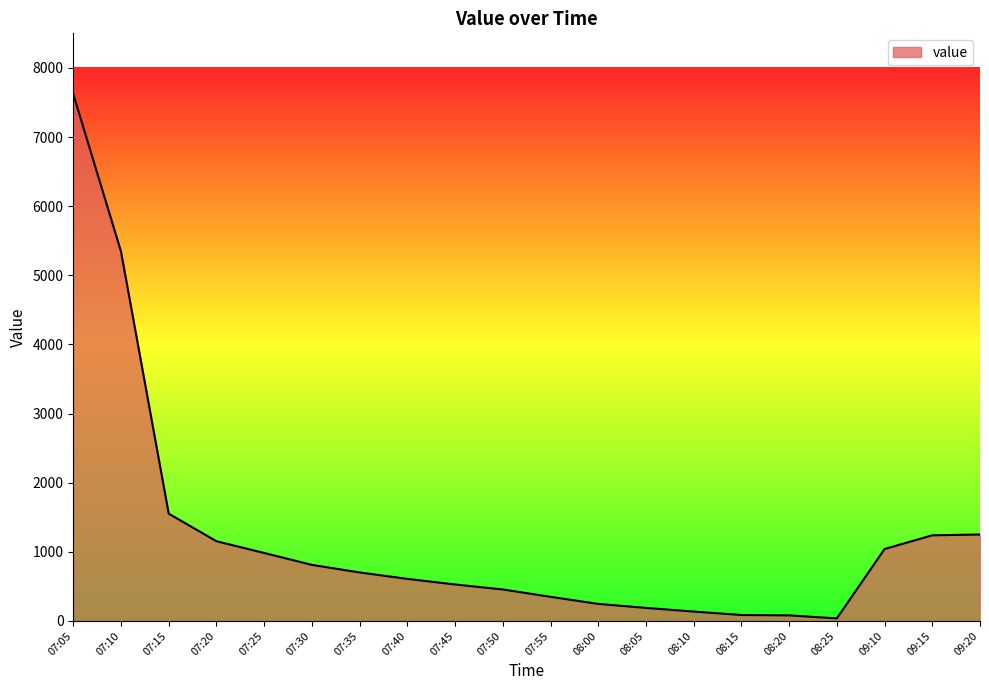

Which label corresponds to the largest value in the chart?

07:05